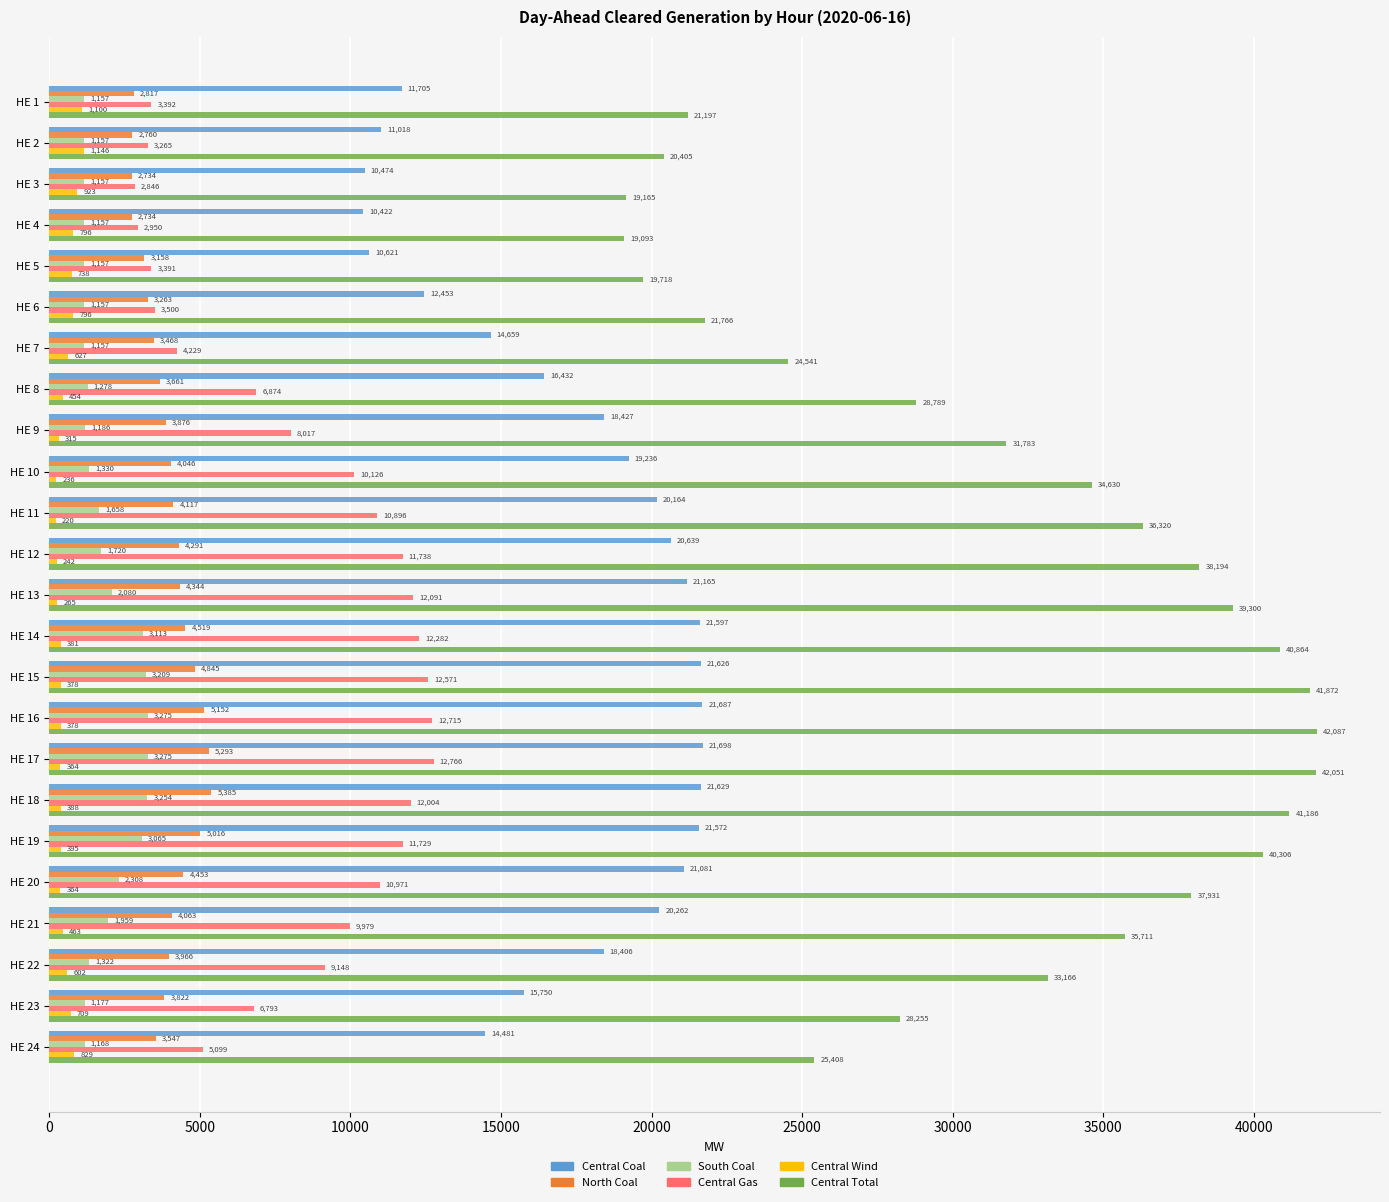

List the series in order of their peak value, lowest first.

Central Wind, South Coal, North Coal, Central Gas, Central Coal, Central Total